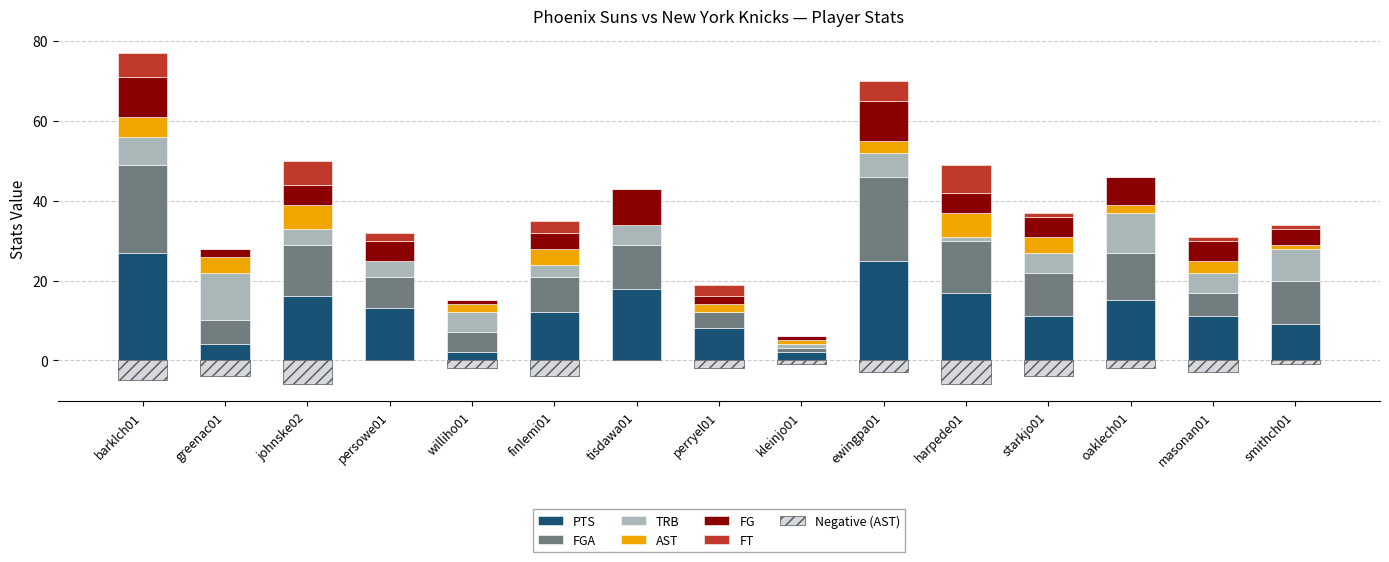

Reading left to right, what are all the values shown in this chart?

PTS: 27	4	16	13	2	12	18	8	2	25	17	11	15	11	9
FGA: 22	6	13	8	5	9	11	4	1	21	13	11	12	6	11
TRB: 7	12	4	4	5	3	5	0	1	6	1	5	10	5	8
AST: 5	4	6	0	2	4	0	2	1	3	6	4	2	3	1
FG: 10	2	5	5	1	4	9	2	1	10	5	5	7	5	4
FT: 6	0	6	2	0	3	0	3	0	5	7	1	0	1	1